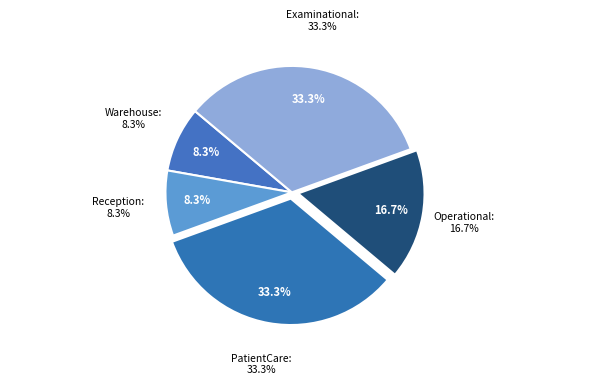

To the nearest percent, what percentage of the pie is Operational?

17%